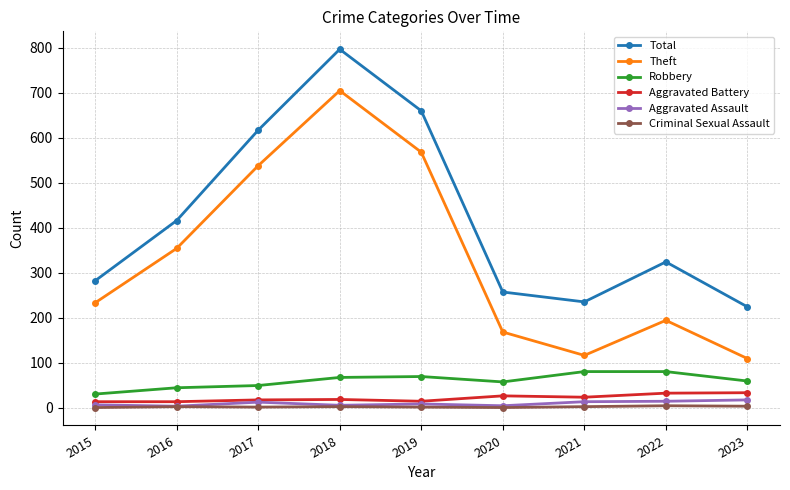

True or false: Aggravated Battery and Total intersect in this chart.

False